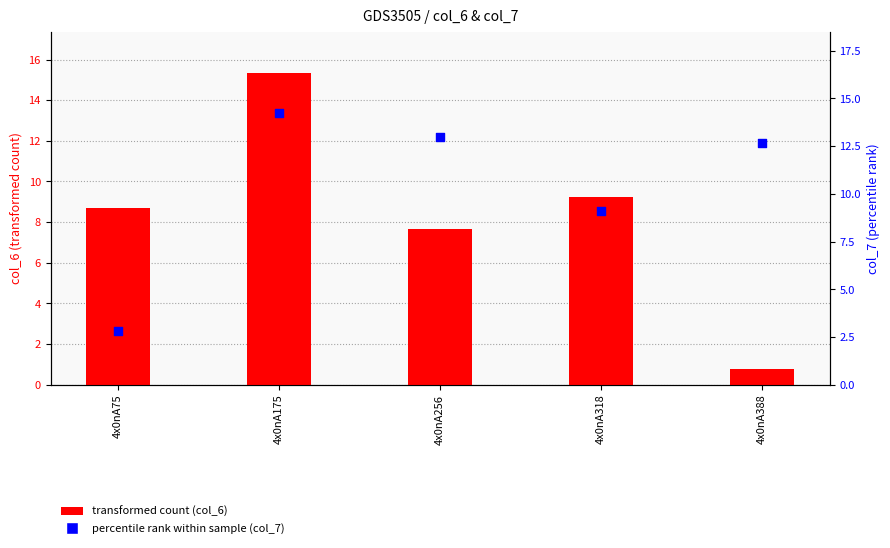

Which series contains the lowest Y value?

col_6